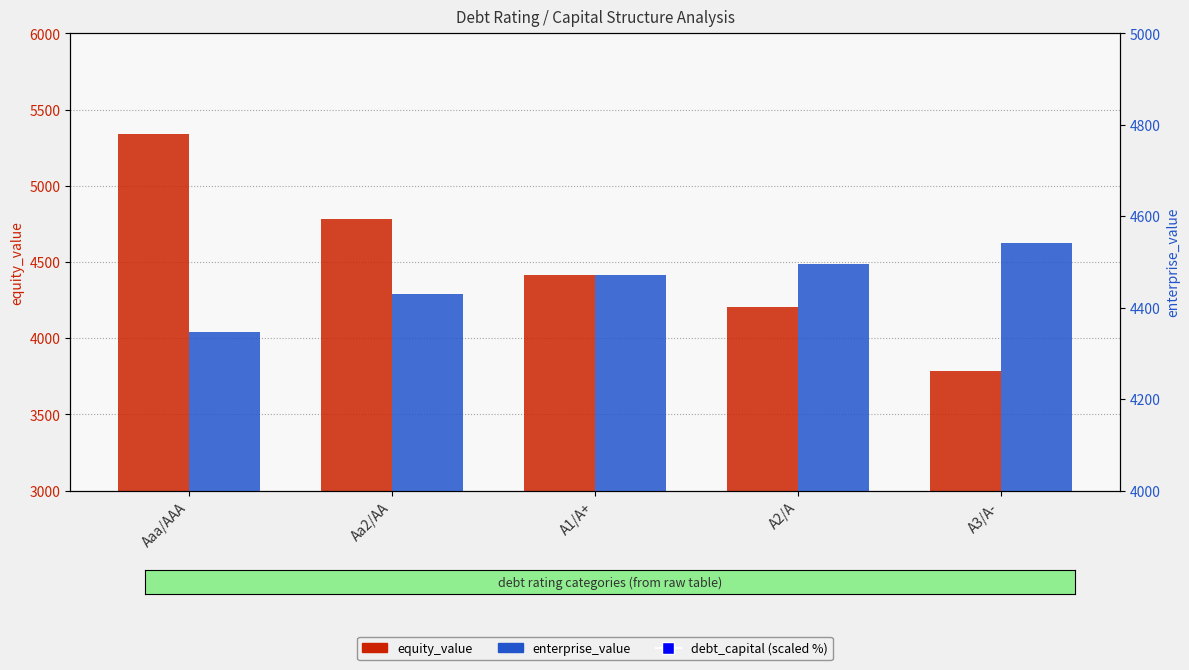

Which series has the largest total across all categories?

equity_value